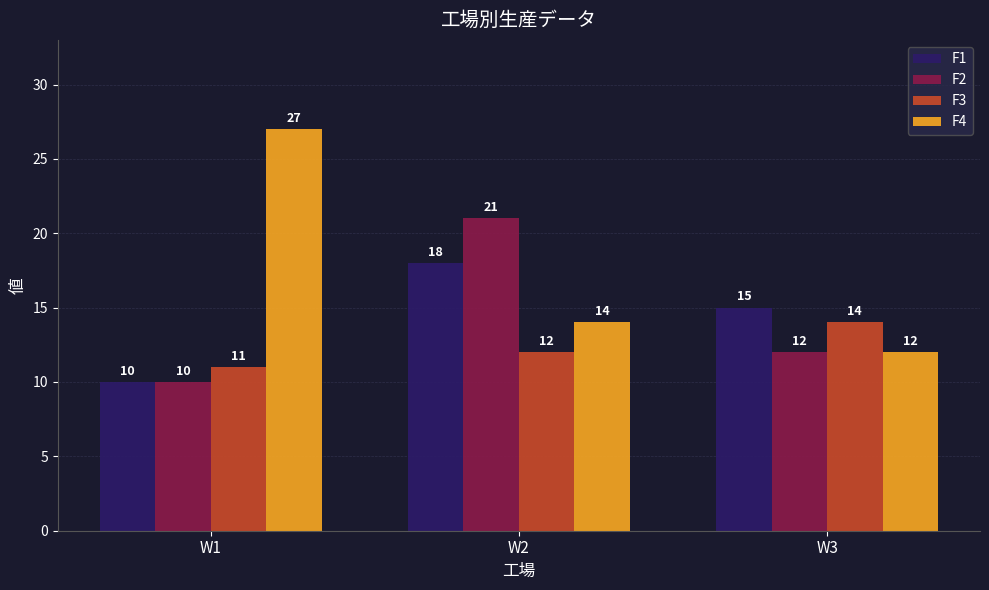

Is the value of F4 at W1 greater than the value of F1 at W3?

Yes